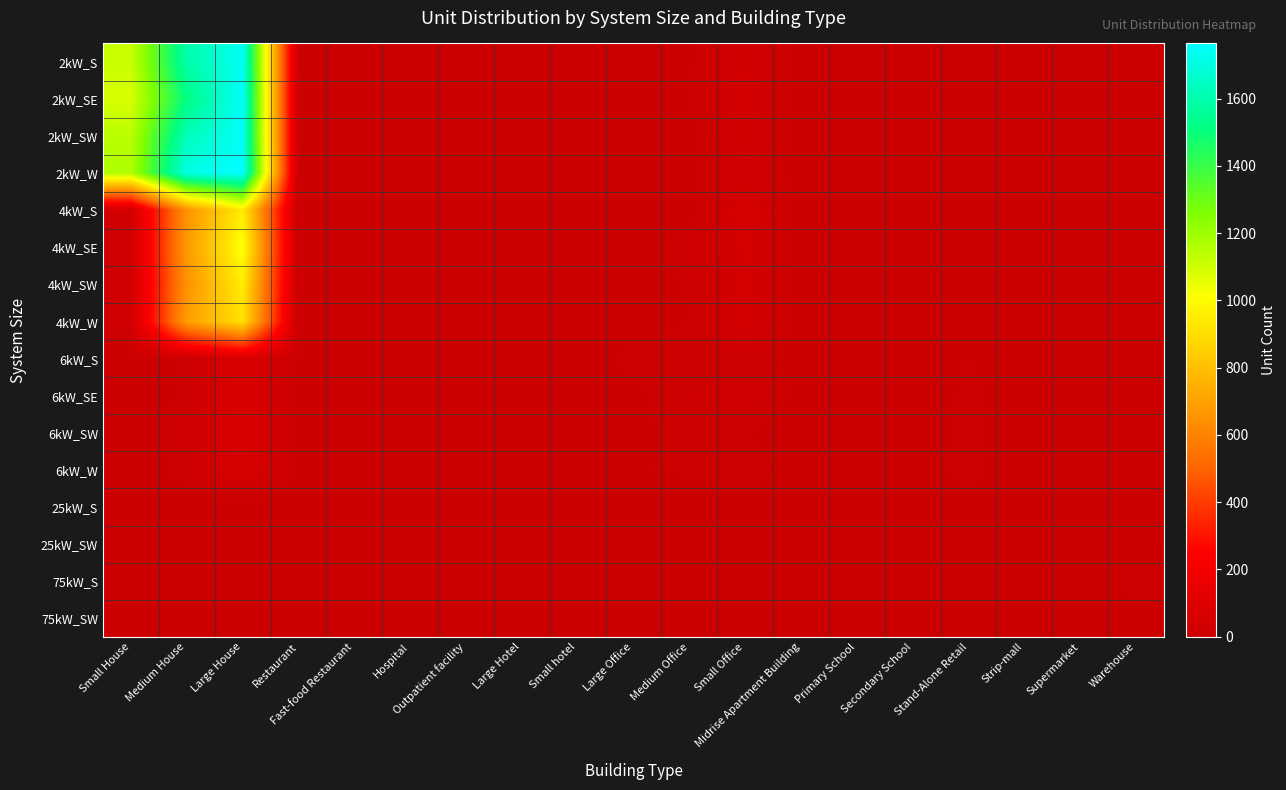

Reading left to right, transcribe all the data shown in this chart.

2kW_S: Small House=1116	Medium House=1592	Large House=1742	Restaurant=5	Fast-food Restaurant=5	Hospital=0	Outpatient facility=2	Large Hotel=0	Small hotel=0	Large Office=0	Medium Office=6	Small Office=42	Midrise Apartment Building=0	Primary School=0	Secondary School=0	Stand-Alone Retail=0	Strip-mall=1	Supermarket=0	Warehouse=0
2kW_SE: Small House=1085	Medium House=1513	Large House=1754	Restaurant=2	Fast-food Restaurant=4	Hospital=0	Outpatient facility=0	Large Hotel=0	Small hotel=0	Large Office=0	Medium Office=7	Small Office=43	Midrise Apartment Building=0	Primary School=0	Secondary School=0	Stand-Alone Retail=1	Strip-mall=0	Supermarket=0	Warehouse=0
2kW_SW: Small House=1143	Medium House=1625	Large House=1751	Restaurant=3	Fast-food Restaurant=4	Hospital=0	Outpatient facility=0	Large Hotel=0	Small hotel=0	Large Office=0	Medium Office=5	Small Office=40	Midrise Apartment Building=0	Primary School=0	Secondary School=0	Stand-Alone Retail=1	Strip-mall=1	Supermarket=0	Warehouse=0
2kW_W: Small House=1165	Medium House=1710	Large House=1764	Restaurant=5	Fast-food Restaurant=2	Hospital=0	Outpatient facility=0	Large Hotel=0	Small hotel=0	Large Office=0	Medium Office=3	Small Office=31	Midrise Apartment Building=0	Primary School=0	Secondary School=0	Stand-Alone Retail=0	Strip-mall=0	Supermarket=0	Warehouse=1
4kW_S: Small House=32	Medium House=647	Large House=946	Restaurant=1	Fast-food Restaurant=2	Hospital=0	Outpatient facility=1	Large Hotel=2	Small hotel=0	Large Office=1	Medium Office=3	Small Office=54	Midrise Apartment Building=1	Primary School=0	Secondary School=1	Stand-Alone Retail=1	Strip-mall=0	Supermarket=0	Warehouse=0
4kW_SE: Small House=24	Medium House=675	Large House=1019	Restaurant=1	Fast-food Restaurant=2	Hospital=0	Outpatient facility=1	Large Hotel=0	Small hotel=1	Large Office=4	Medium Office=15	Small Office=45	Midrise Apartment Building=1	Primary School=0	Secondary School=0	Stand-Alone Retail=1	Strip-mall=0	Supermarket=0	Warehouse=2
4kW_SW: Small House=27	Medium House=646	Large House=949	Restaurant=2	Fast-food Restaurant=5	Hospital=0	Outpatient facility=0	Large Hotel=0	Small hotel=0	Large Office=4	Medium Office=11	Small Office=46	Midrise Apartment Building=0	Primary School=0	Secondary School=1	Stand-Alone Retail=7	Strip-mall=2	Supermarket=0	Warehouse=3
4kW_W: Small House=24	Medium House=689	Large House=911	Restaurant=2	Fast-food Restaurant=3	Hospital=0	Outpatient facility=1	Large Hotel=0	Small hotel=0	Large Office=5	Medium Office=10	Small Office=44	Midrise Apartment Building=0	Primary School=0	Secondary School=0	Stand-Alone Retail=1	Strip-mall=2	Supermarket=0	Warehouse=2
6kW_S: Small House=0	Medium House=11	Large House=73	Restaurant=5	Fast-food Restaurant=0	Hospital=0	Outpatient facility=2	Large Hotel=0	Small hotel=0	Large Office=13	Medium Office=15	Small Office=14	Midrise Apartment Building=5	Primary School=2	Secondary School=0	Stand-Alone Retail=10	Strip-mall=5	Supermarket=2	Warehouse=9
6kW_SE: Small House=0	Medium House=12	Large House=72	Restaurant=3	Fast-food Restaurant=0	Hospital=0	Outpatient facility=1	Large Hotel=0	Small hotel=1	Large Office=6	Medium Office=20	Small Office=26	Midrise Apartment Building=5	Primary School=1	Secondary School=3	Stand-Alone Retail=12	Strip-mall=3	Supermarket=0	Warehouse=8
6kW_SW: Small House=0	Medium House=17	Large House=77	Restaurant=1	Fast-food Restaurant=0	Hospital=1	Outpatient facility=2	Large Hotel=0	Small hotel=1	Large Office=7	Medium Office=14	Small Office=9	Midrise Apartment Building=1	Primary School=2	Secondary School=0	Stand-Alone Retail=13	Strip-mall=0	Supermarket=1	Warehouse=6
6kW_W: Small House=0	Medium House=14	Large House=59	Restaurant=2	Fast-food Restaurant=0	Hospital=0	Outpatient facility=3	Large Hotel=1	Small hotel=0	Large Office=10	Medium Office=11	Small Office=17	Midrise Apartment Building=3	Primary School=3	Secondary School=3	Stand-Alone Retail=14	Strip-mall=0	Supermarket=2	Warehouse=4
25kW_S: Small House=0	Medium House=0	Large House=0	Restaurant=0	Fast-food Restaurant=0	Hospital=1	Outpatient facility=1	Large Hotel=0	Small hotel=0	Large Office=6	Medium Office=3	Small Office=0	Midrise Apartment Building=2	Primary School=1	Secondary School=3	Stand-Alone Retail=2	Strip-mall=1	Supermarket=1	Warehouse=6
25kW_SW: Small House=0	Medium House=0	Large House=0	Restaurant=0	Fast-food Restaurant=0	Hospital=0	Outpatient facility=1	Large Hotel=0	Small hotel=0	Large Office=5	Medium Office=1	Small Office=0	Midrise Apartment Building=0	Primary School=1	Secondary School=1	Stand-Alone Retail=6	Strip-mall=2	Supermarket=0	Warehouse=6
75kW_S: Small House=0	Medium House=0	Large House=0	Restaurant=0	Fast-food Restaurant=0	Hospital=0	Outpatient facility=0	Large Hotel=0	Small hotel=0	Large Office=6	Medium Office=2	Small Office=0	Midrise Apartment Building=0	Primary School=1	Secondary School=2	Stand-Alone Retail=9	Strip-mall=2	Supermarket=4	Warehouse=13
75kW_SW: Small House=0	Medium House=0	Large House=0	Restaurant=0	Fast-food Restaurant=0	Hospital=1	Outpatient facility=0	Large Hotel=1	Small hotel=0	Large Office=5	Medium Office=4	Small Office=0	Midrise Apartment Building=0	Primary School=3	Secondary School=4	Stand-Alone Retail=9	Strip-mall=5	Supermarket=3	Warehouse=8